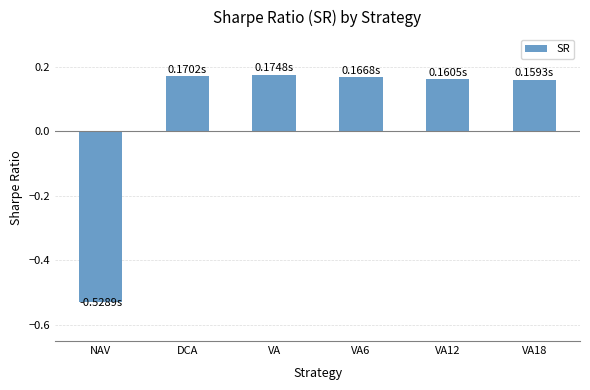

Which category has the lowest value across all series?

NAV